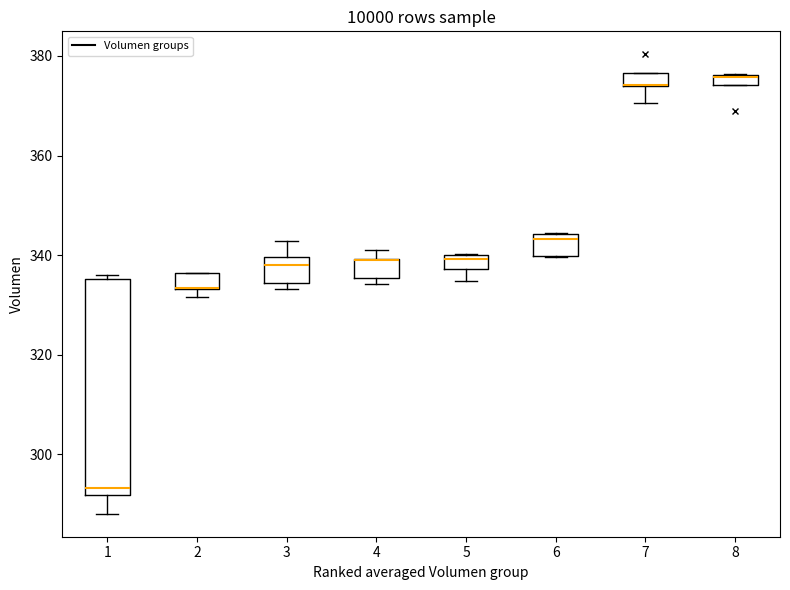

Where is the upper edge of the box at x = 4 on the y-axis? The values are not printed on the chart, so give them approximately, as read against the axis.

340